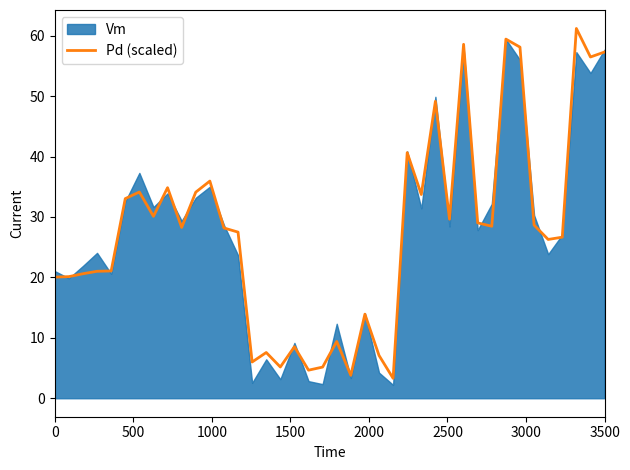

What is the average value?

27.7